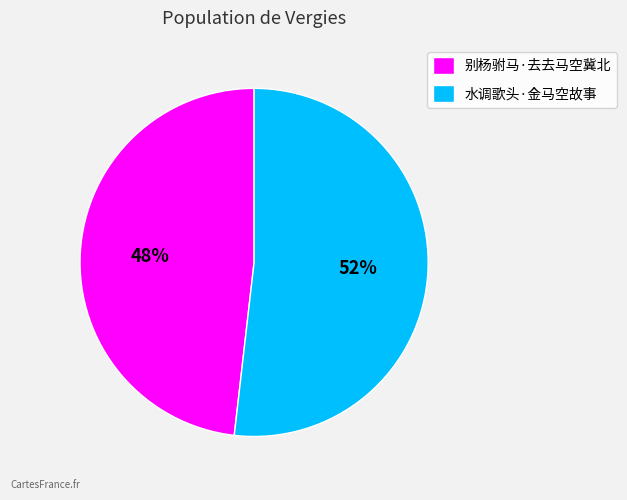

Combined, do 别杨驸马·去去马空冀北 and 水调歌头·金马空故事 account for over 50%?

Yes